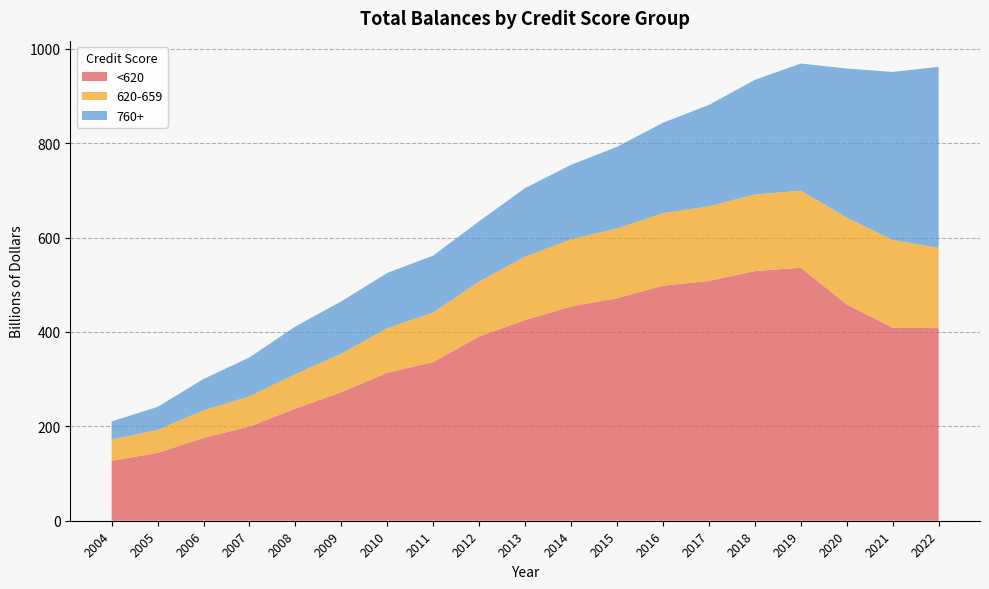

Reading left to right, transcribe all the data shown in this chart.

<620: 127.0	143.7	175.4	199.5	237.5	272.4	313.6	336.1	390.7	425.1	453.9	471.4	497.8	508.0	528.9	536.0	458.4	409.1	408.0
620-659: 45.0	48.8	58.4	64.1	73.0	81.7	94.3	105.2	116.2	134.4	142.3	147.8	153.8	158.0	162.3	163.1	184.1	185.7	170.2
760+: 38.2	48.6	66.4	82.4	101.1	110.8	117.1	120.4	127.7	145.2	157.9	173.0	191.6	214.9	242.8	269.4	315.5	356.0	383.5